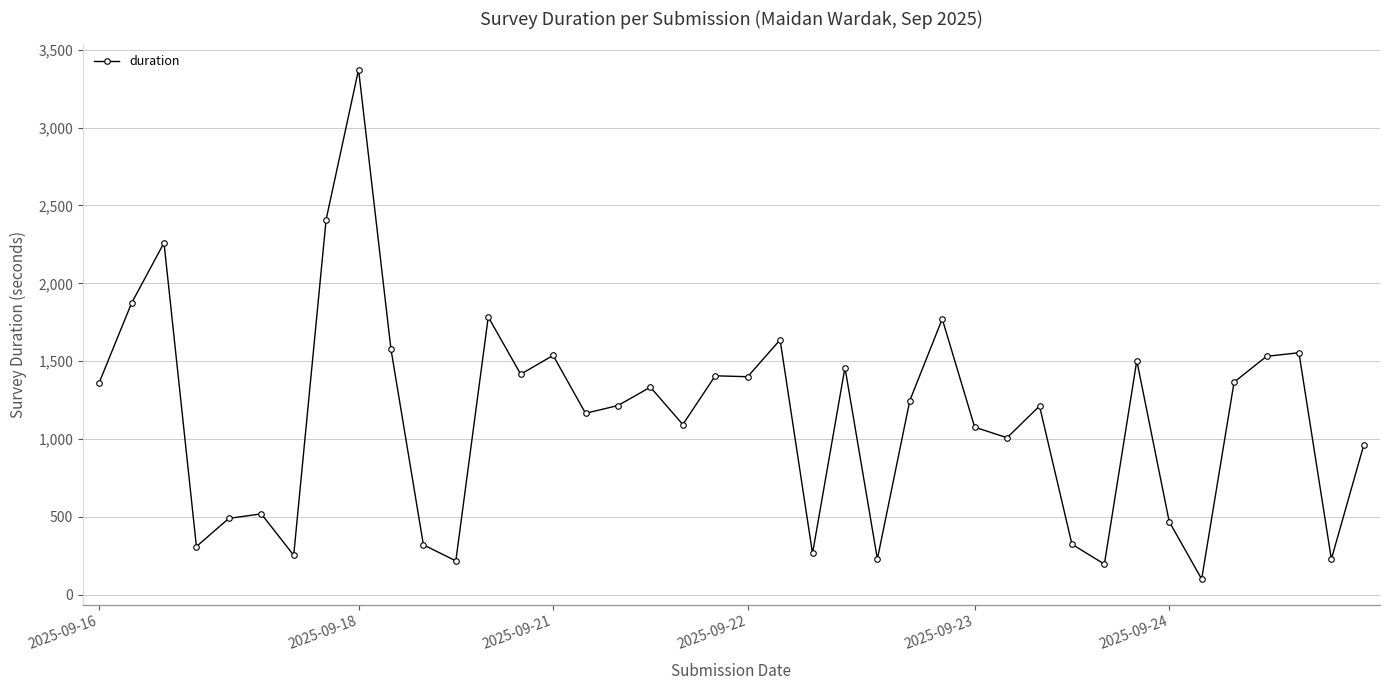

What is the greatest value displayed?

3373